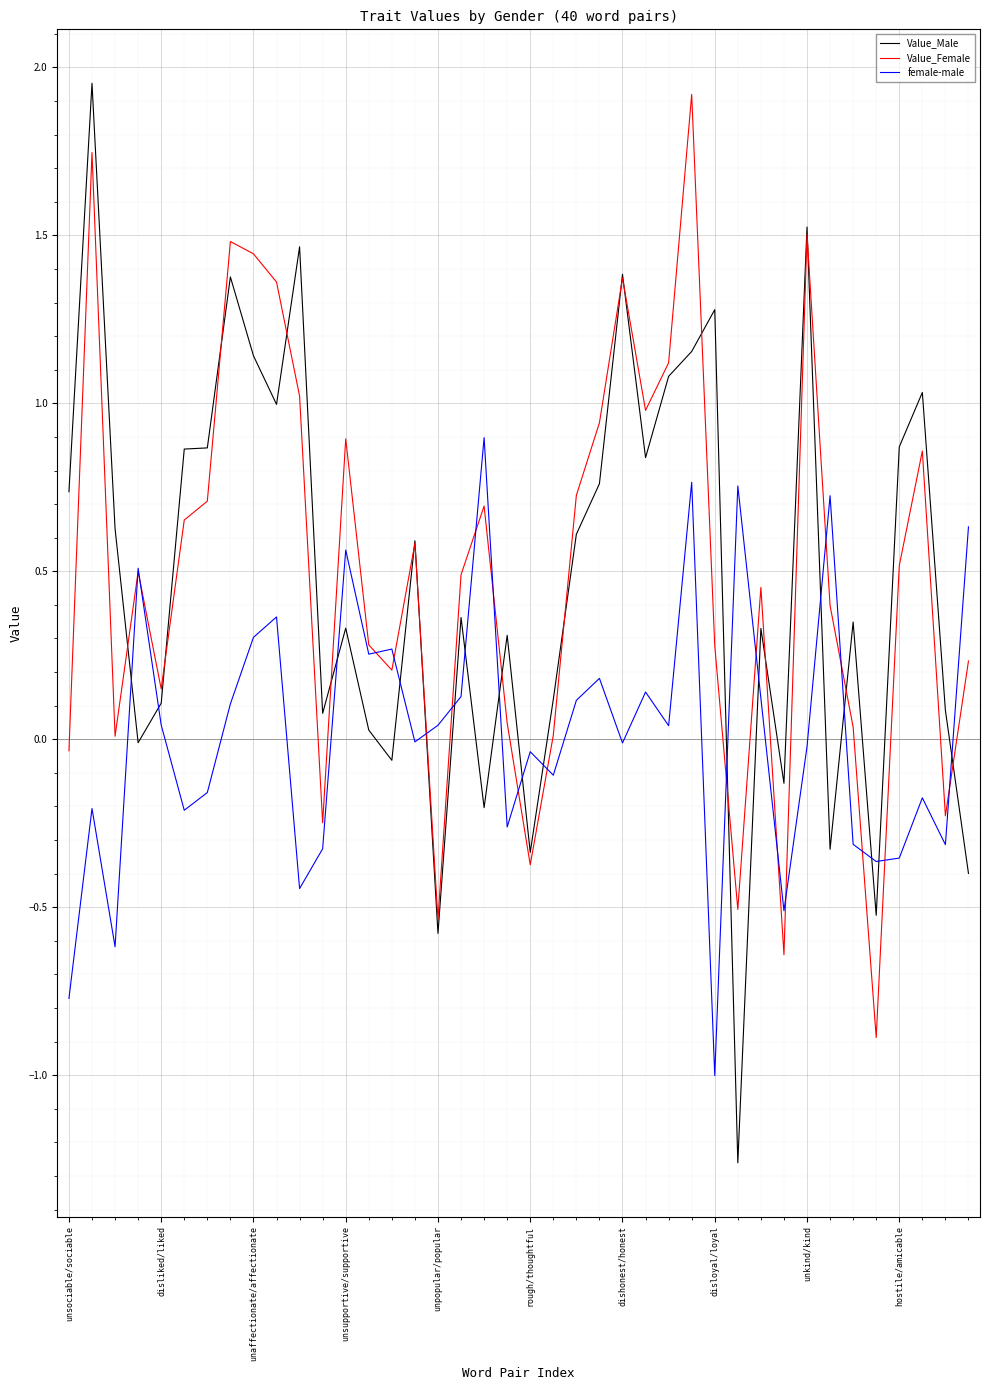

Which series has the largest range (max minus min)?

Value_Male